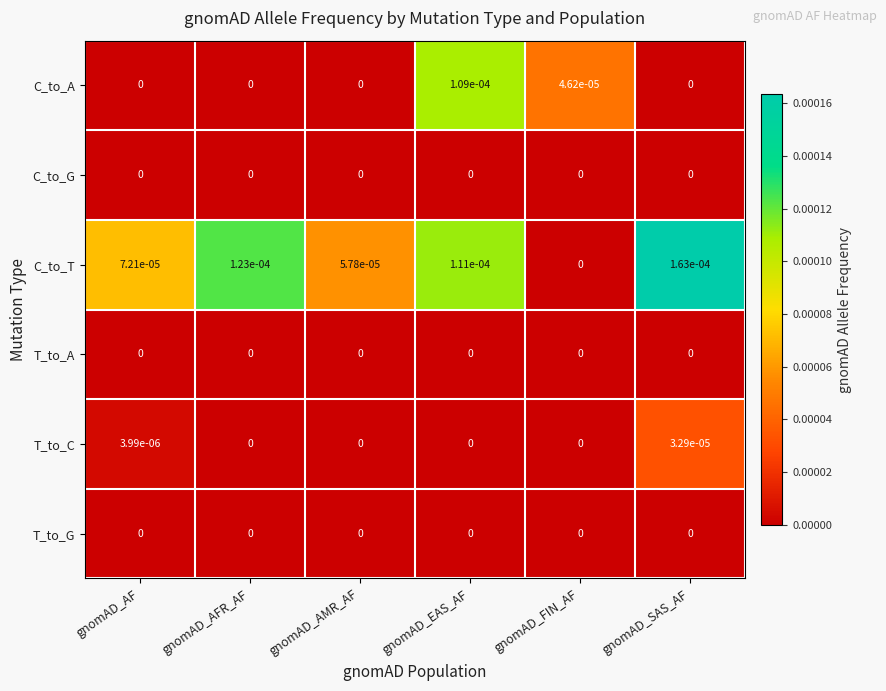

Which category has the highest value across all series?

gnomAD_SAS_AF